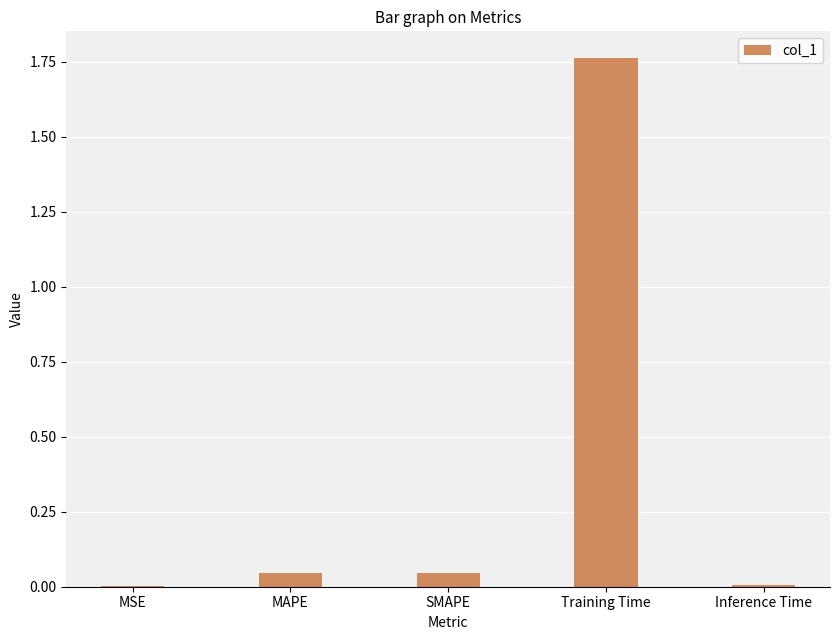

The chart shows a value of 3.2 at Training Time. True or false?

False